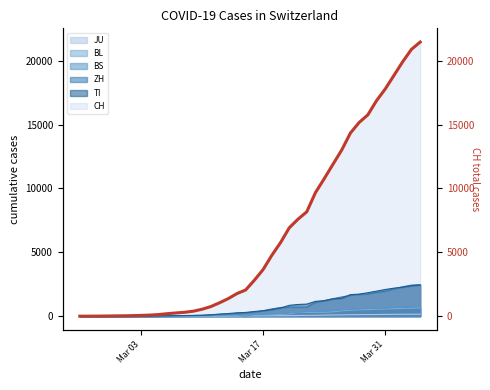

What is the highest value of the CH series?

21469